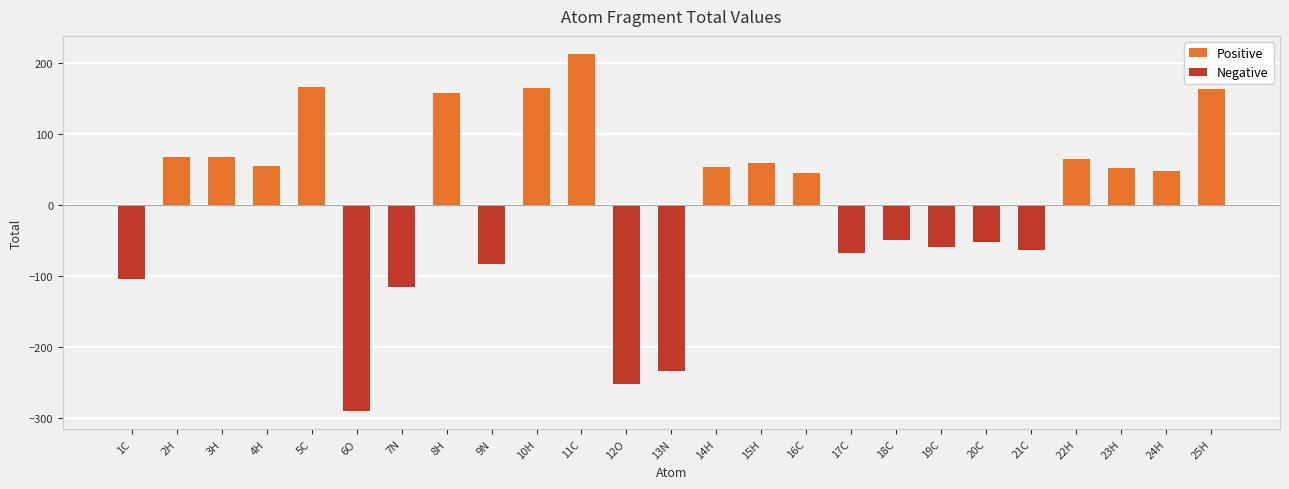

Which series has the widest spread of values?

Negative